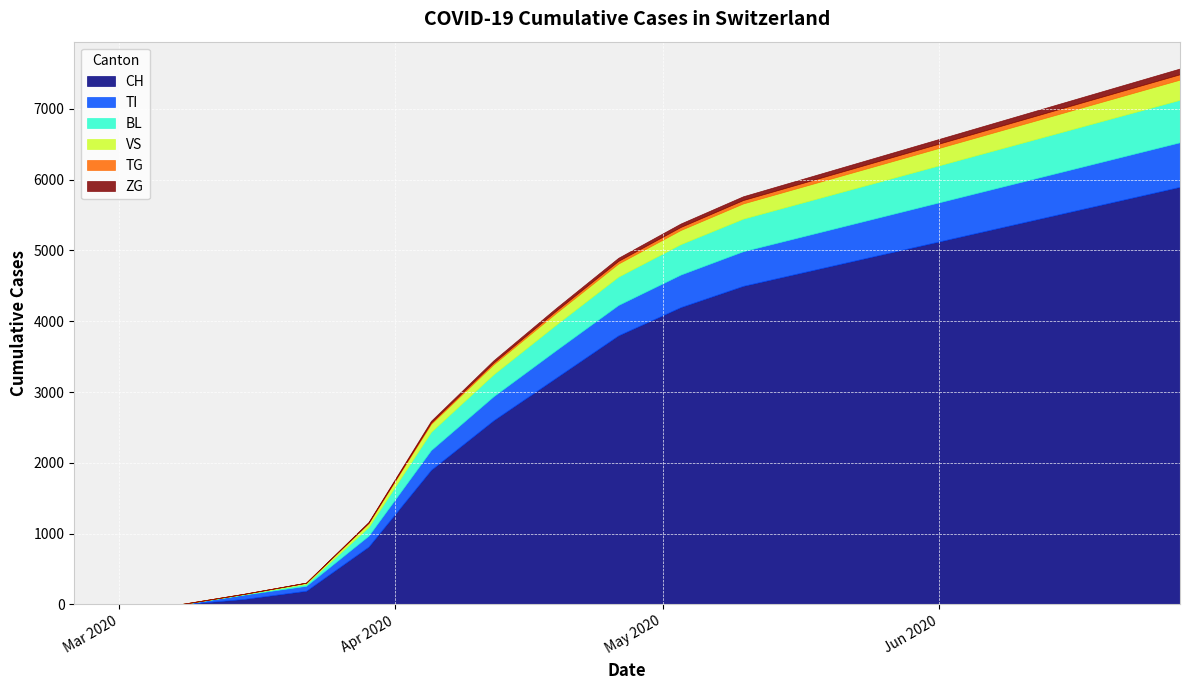

How many lines are shown in the chart?

6